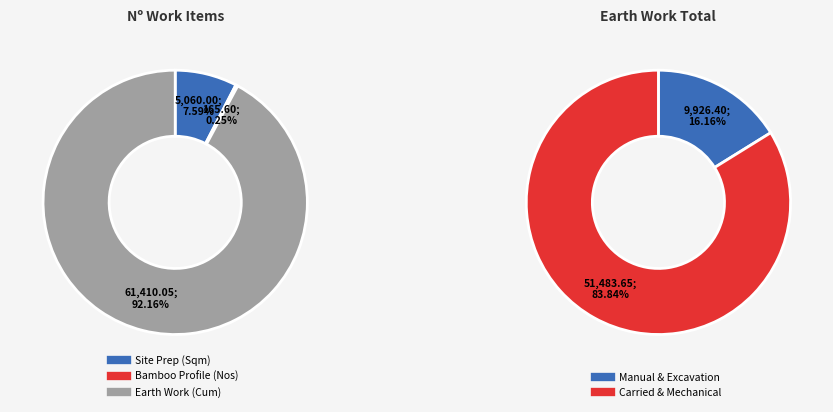

The Bamboo profile erection (Nos) slice represents 0% of the pie. True or false?

True